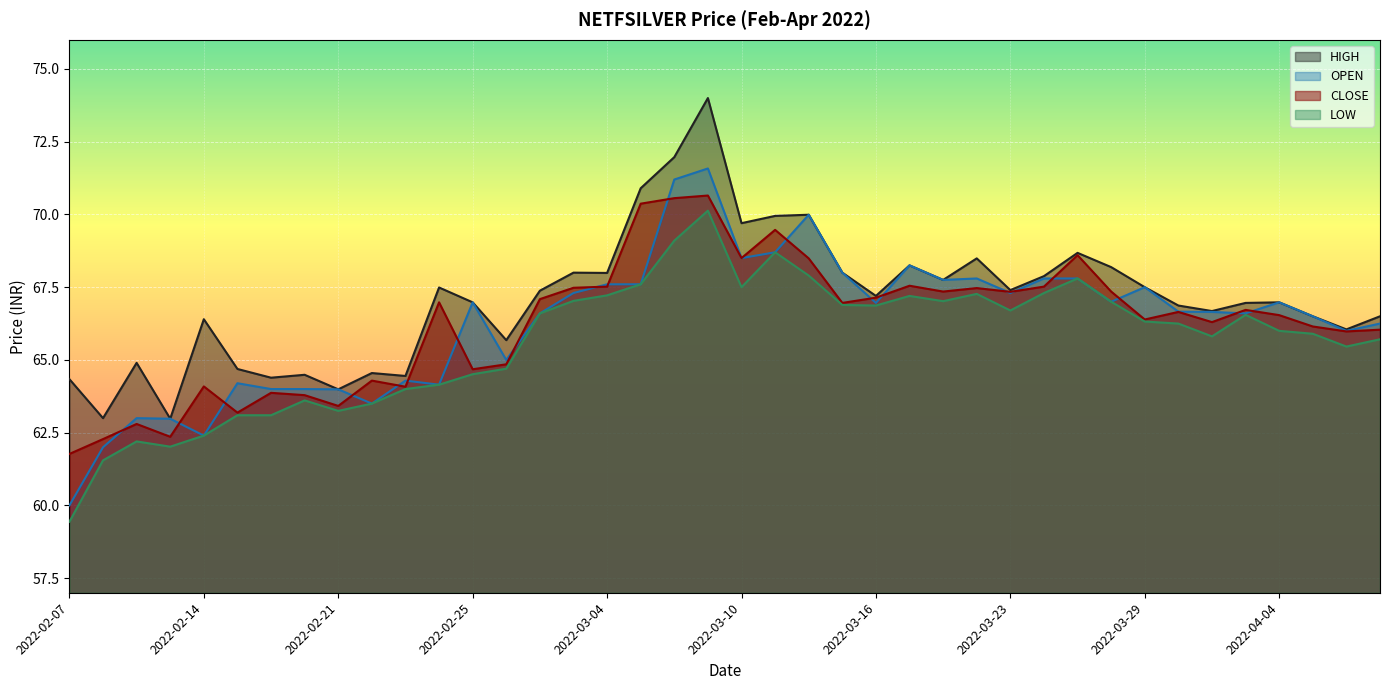

The CLOSE series shows 67.5 at 2022-03-04. True or false?

True